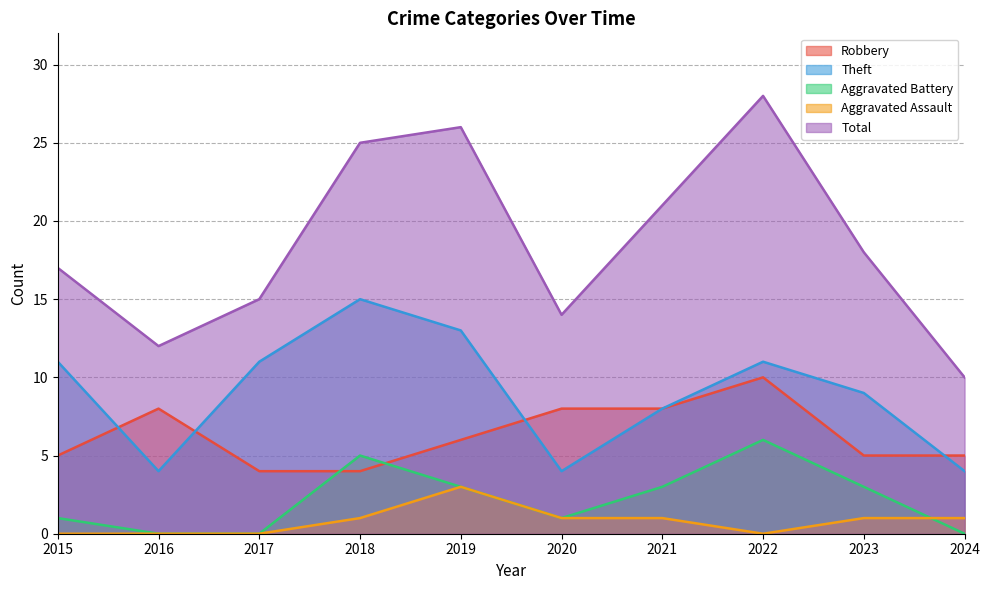

How many values in the Aggravated Assault series are below 1?

4